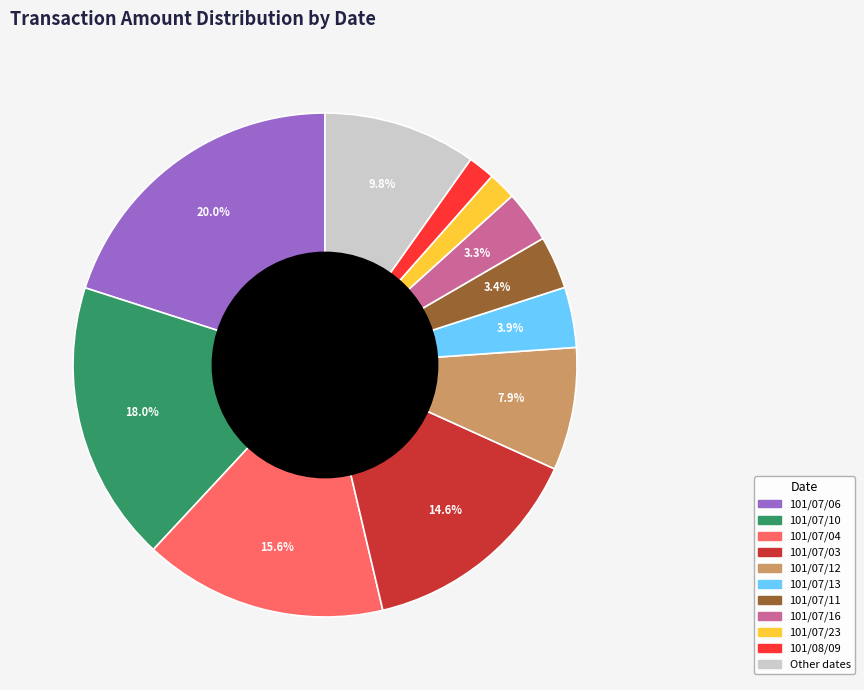

Is there any slice that represents more than half of the pie?

No